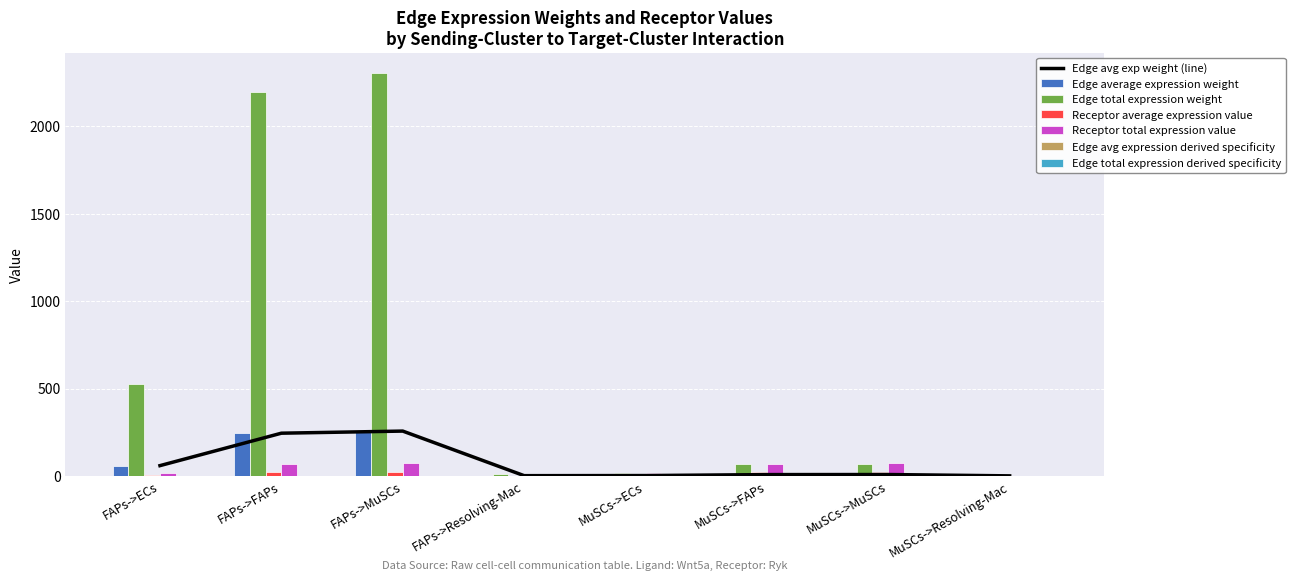

Which series has the largest range (max minus min)?

Edge avg expression derived specificity